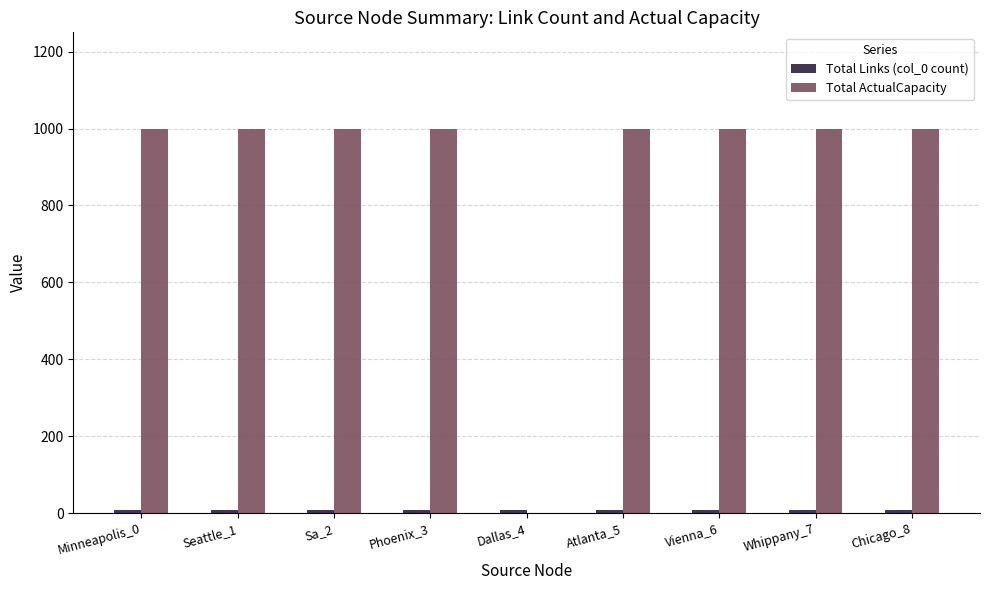

Which series has the largest total across all categories?

Total ActualCapacity